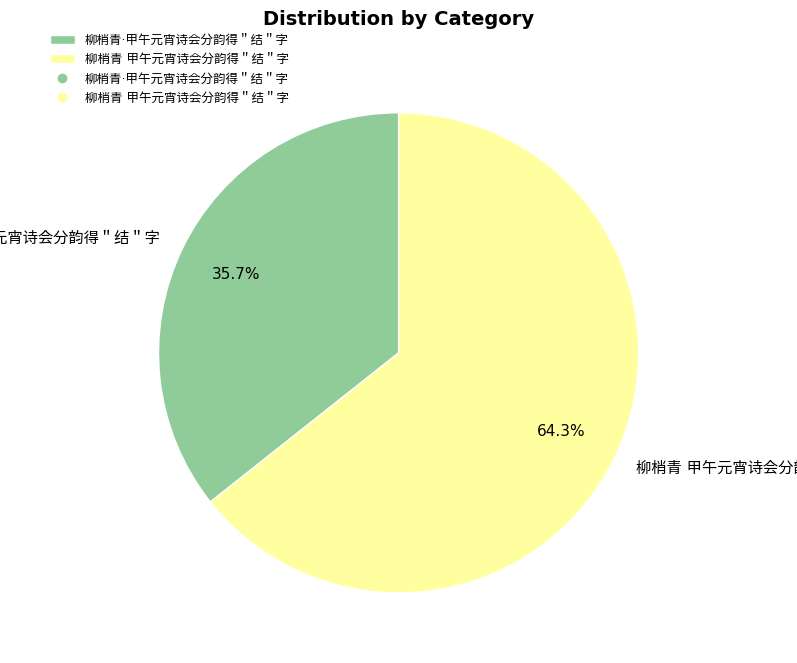

Does any single category account for the majority?

Yes